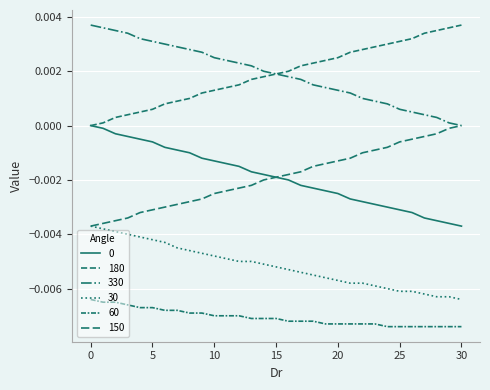

How many values in the 180 series exceed 0?

30